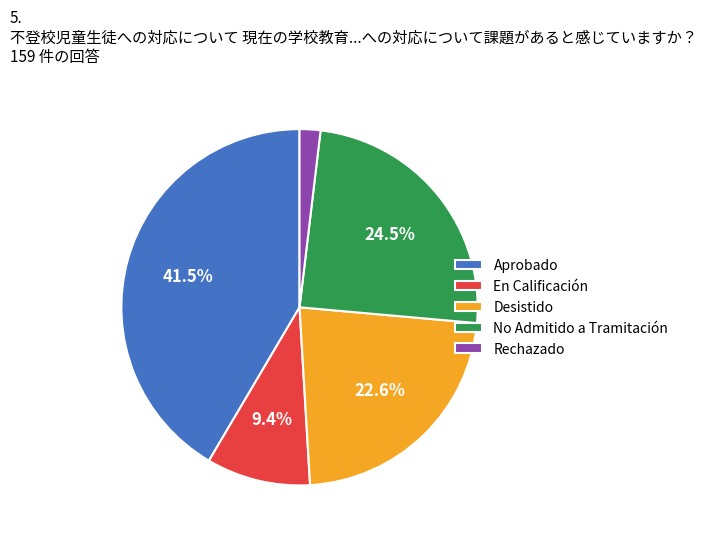

What is the smallest slice in the pie chart?

Rechazado